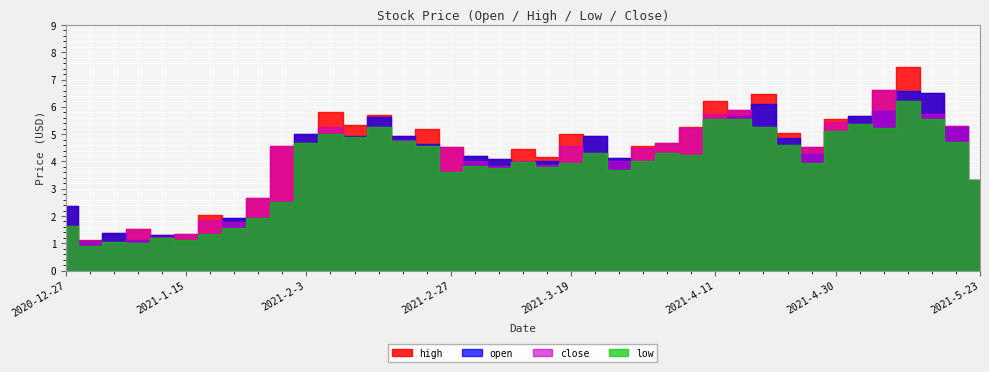

True or false: open has a value of 2.6 at 2021-4-23.

False